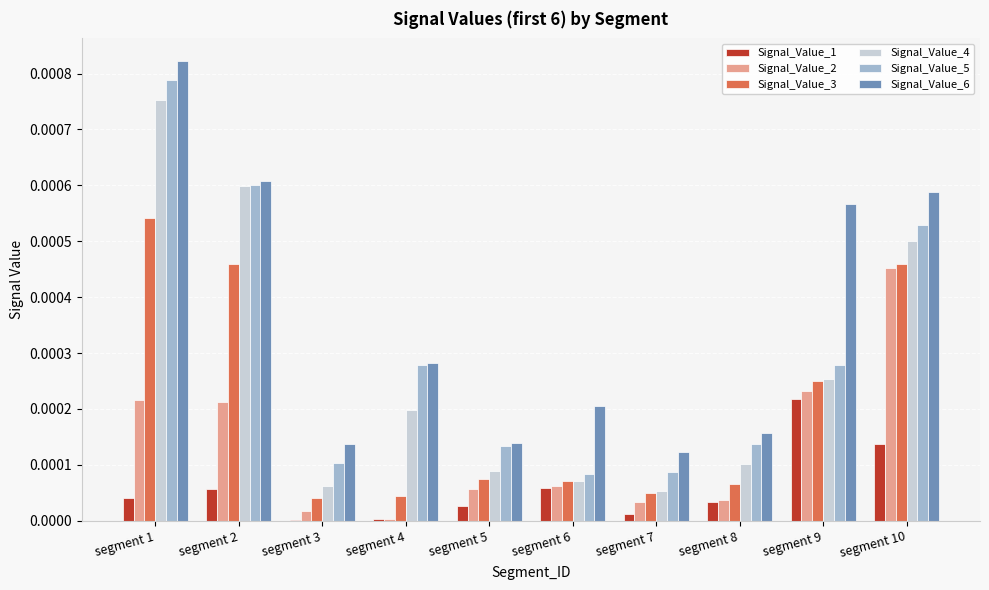

Which series has the largest total across all categories?

Signal_Value_6